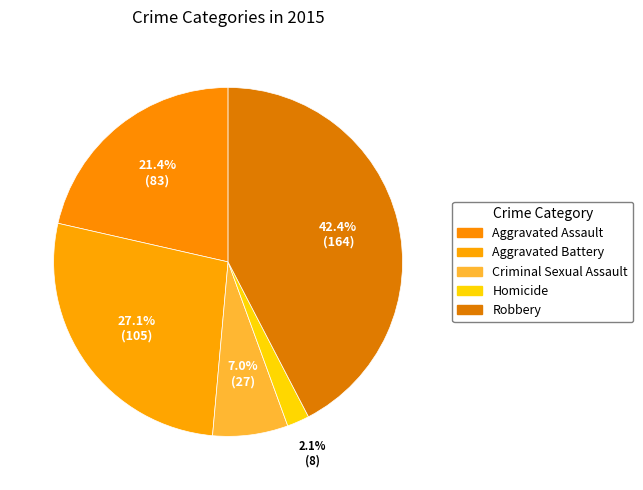

Count the number of slices in the pie.

5